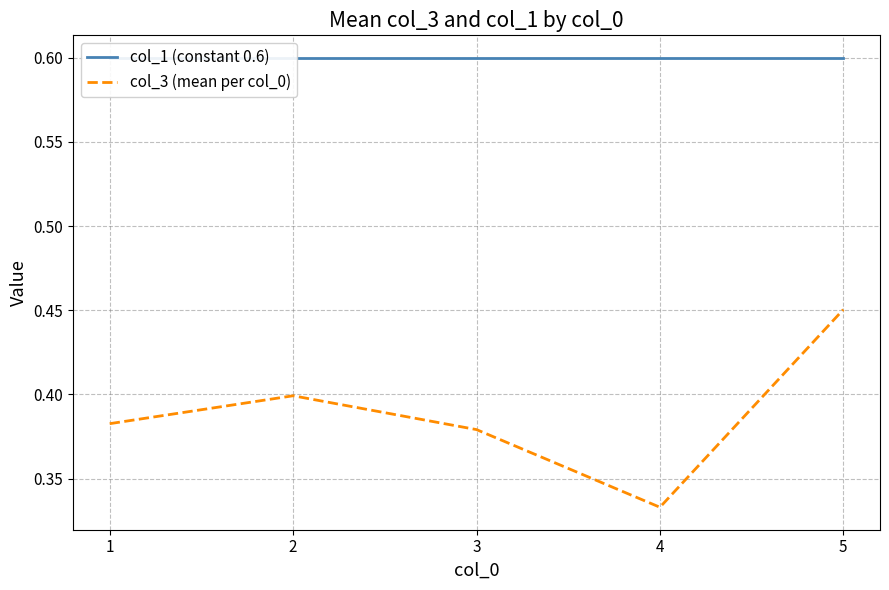

How many lines are shown in the chart?

2